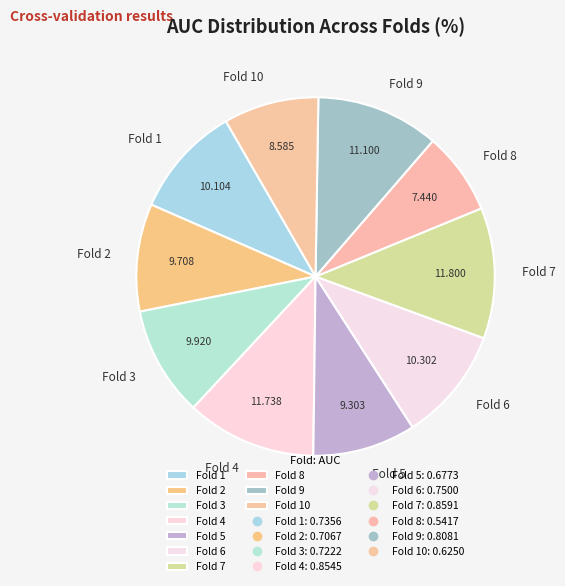

Combined, do Fold 6 and Fold 1 account for over 50%?

No